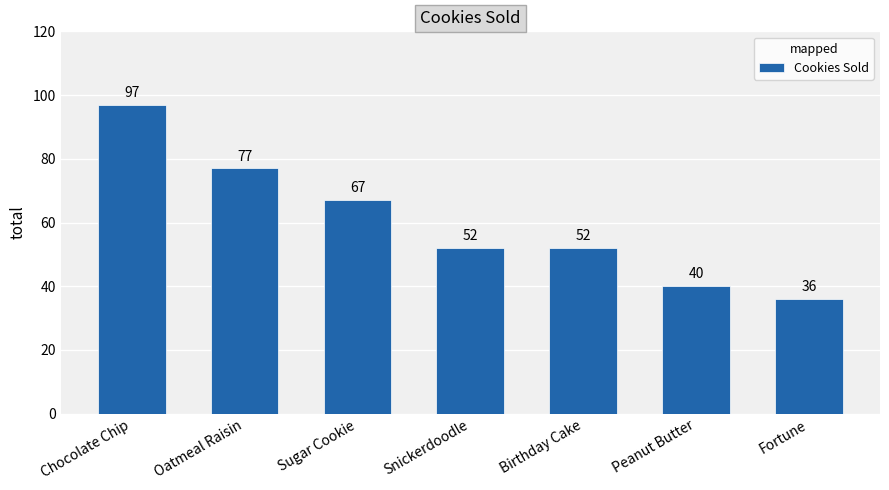

What is the value of the 7th bar from the left?

36